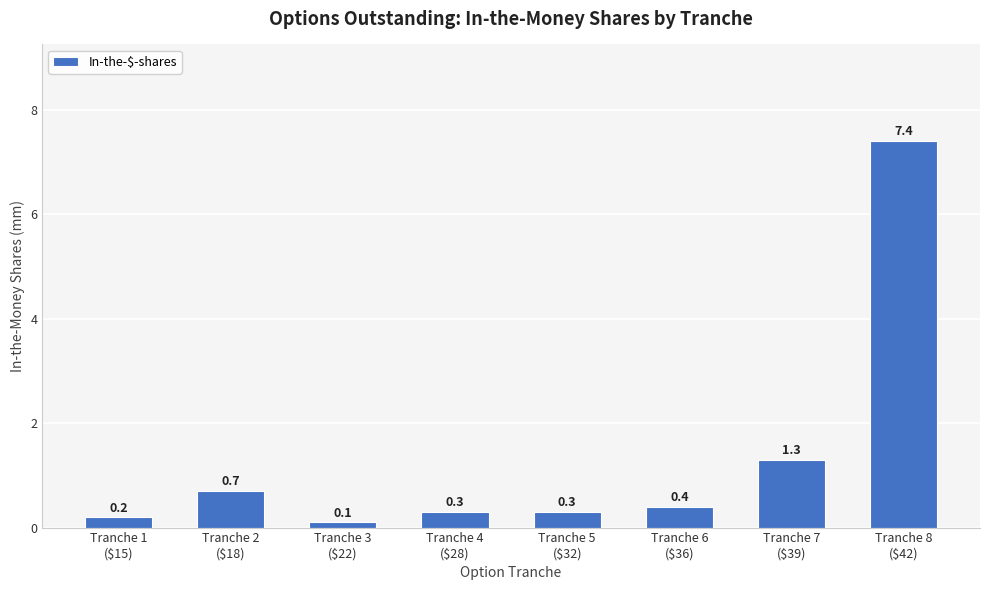

Reading right to left, list all the values displayed in this chart.

Tranche 8
($42)=7.4	Tranche 7
($39)=1.3	Tranche 6
($36)=0.4	Tranche 5
($32)=0.3	Tranche 4
($28)=0.3	Tranche 3
($22)=0.1	Tranche 2
($18)=0.7	Tranche 1
($15)=0.2